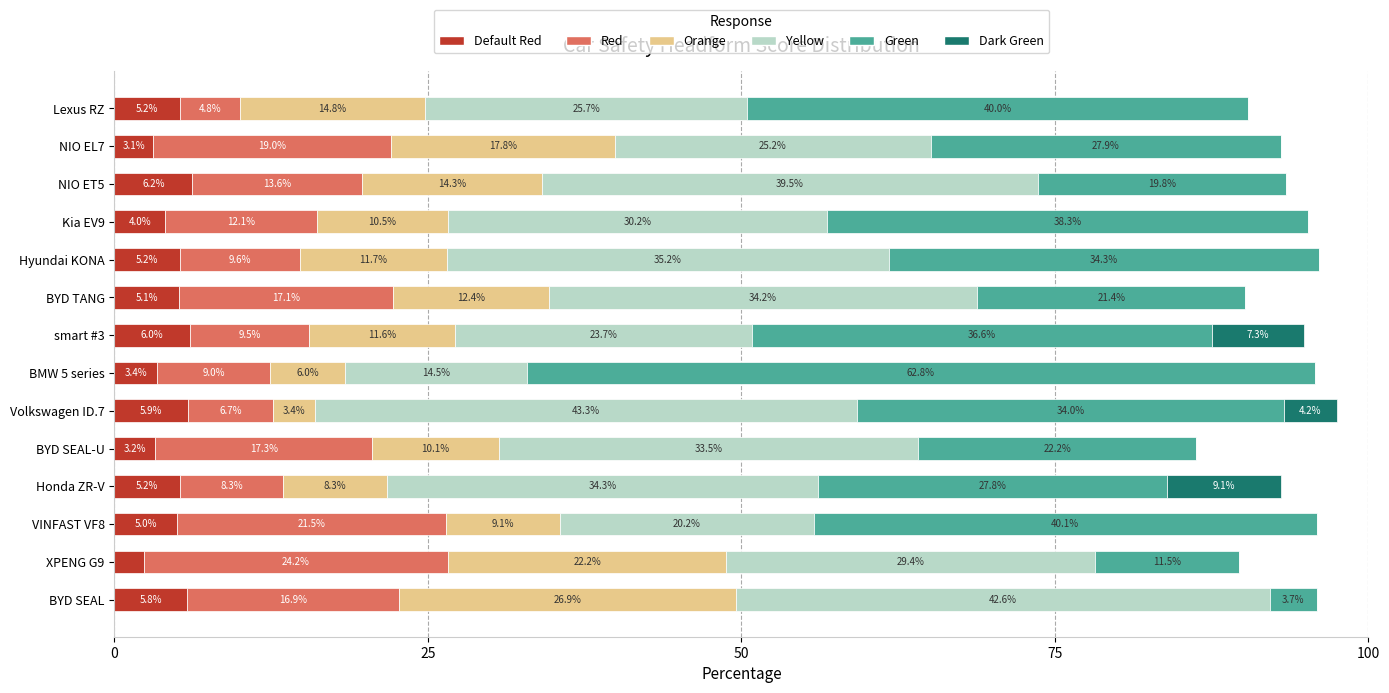

At which category is the sum across all series the highest?

Volkswagen ID.7